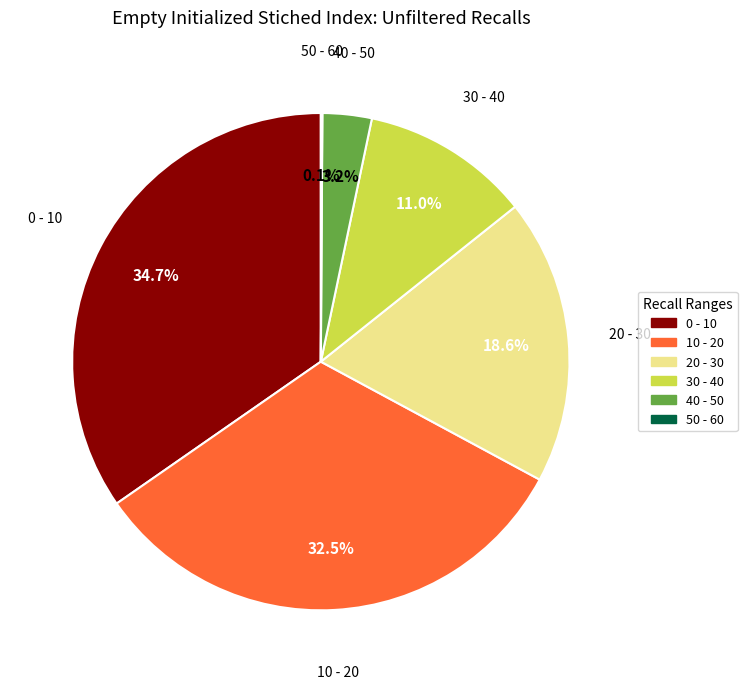

Which category has the biggest portion of the pie?

0 - 10